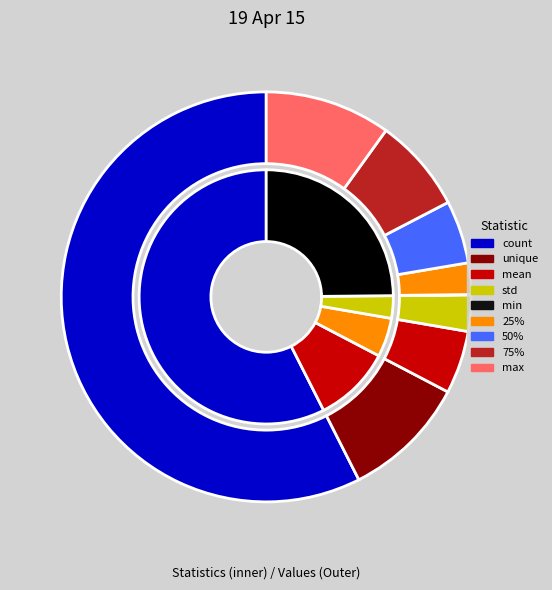

Rank the categories by value from highest to lowest.

count, max, unique, 75%, mean, 50%, std, 25%, min